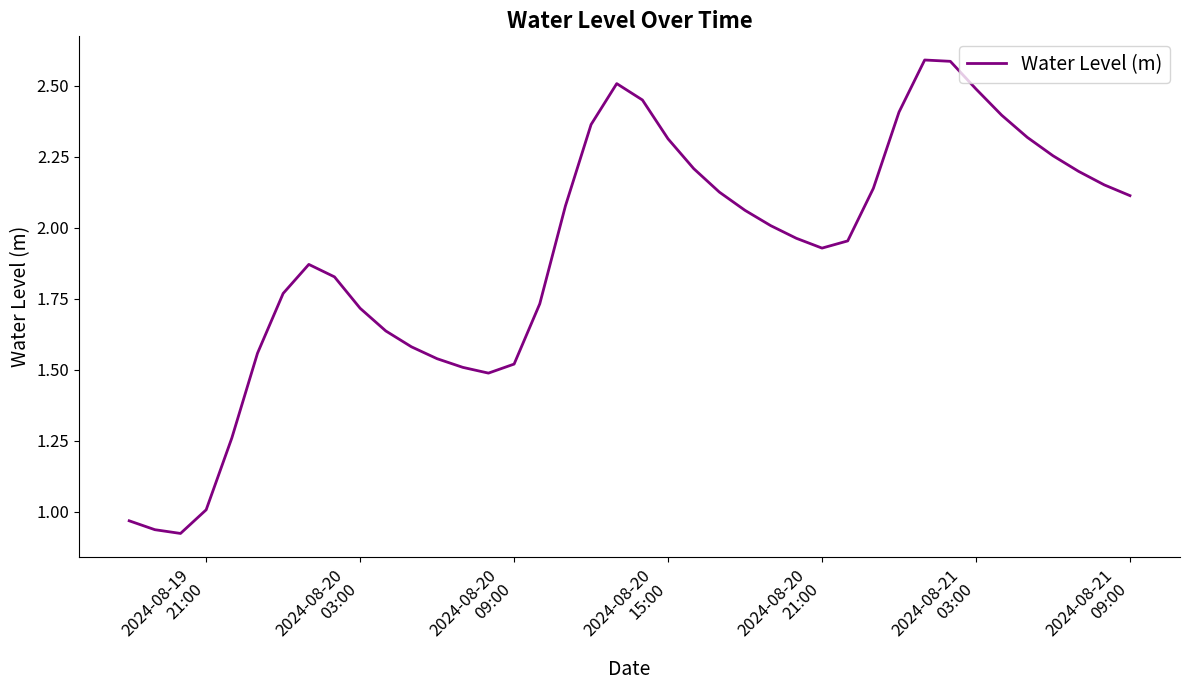

What is the greatest value displayed?

2.6